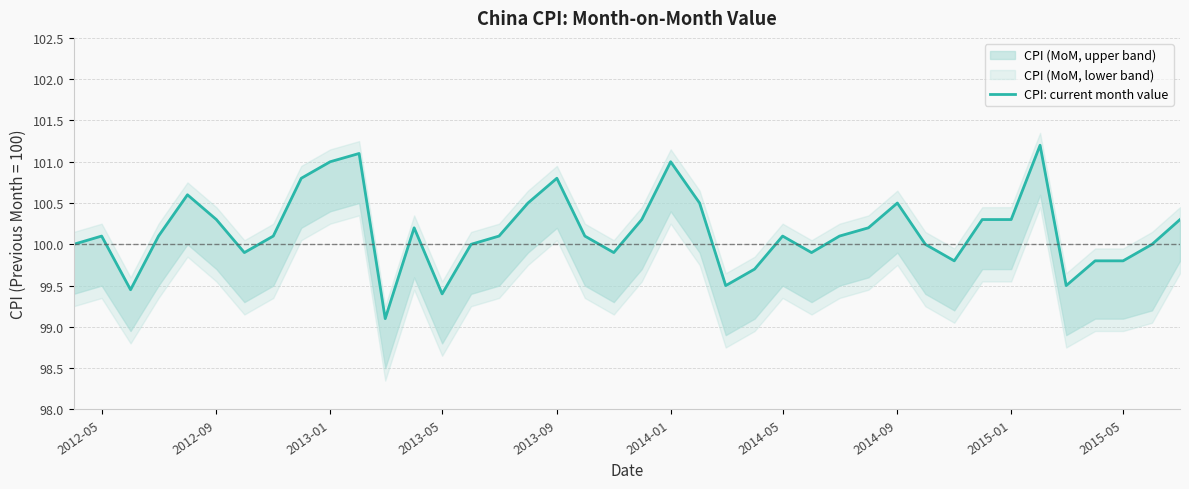

True or false: the data shows 143.0 at 27.

False